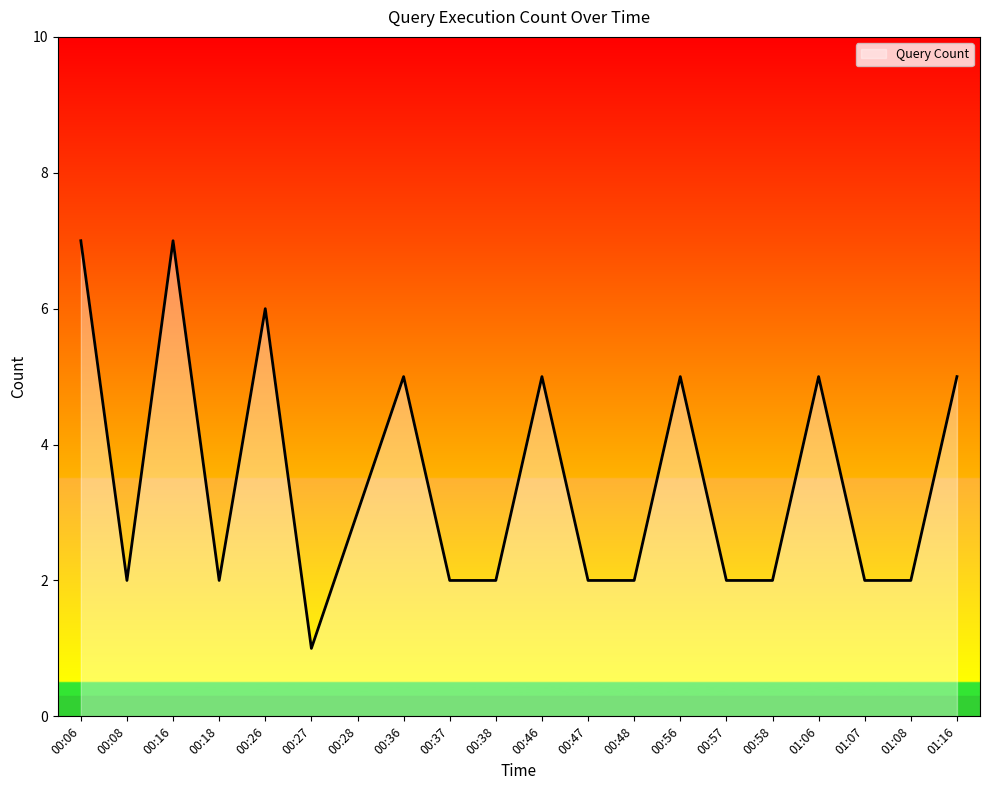

What is the difference between the second highest and minimum values?

6